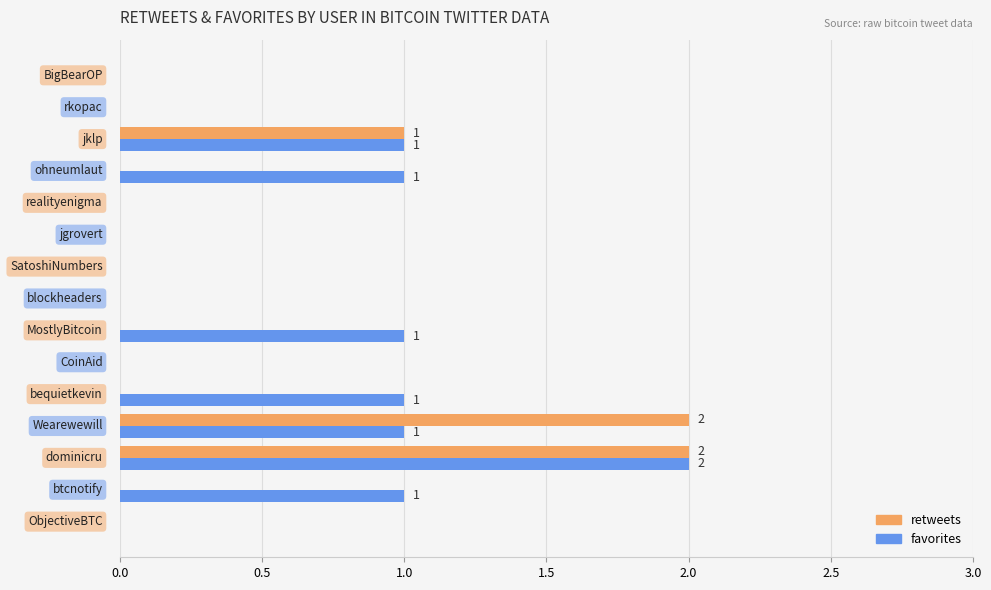

What is the sum of all retweets values?

5